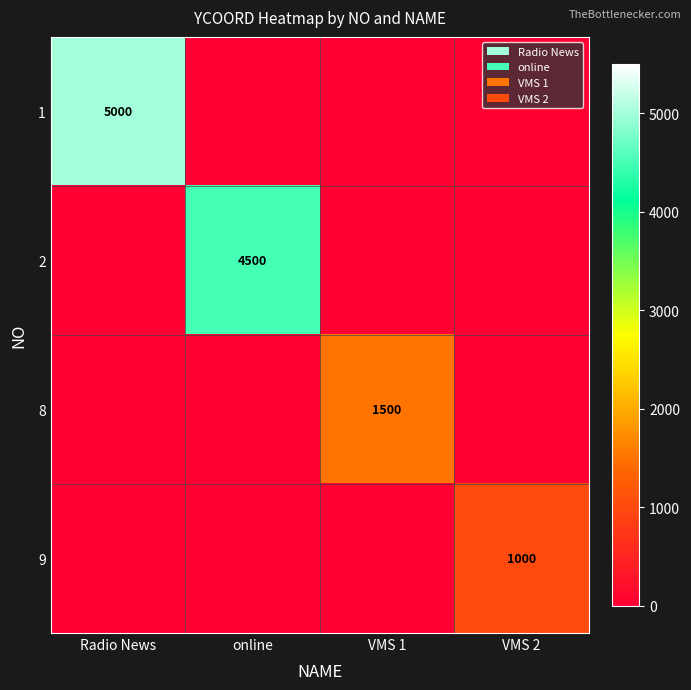

The value of 1 at Radio News is 5000. True or false?

True